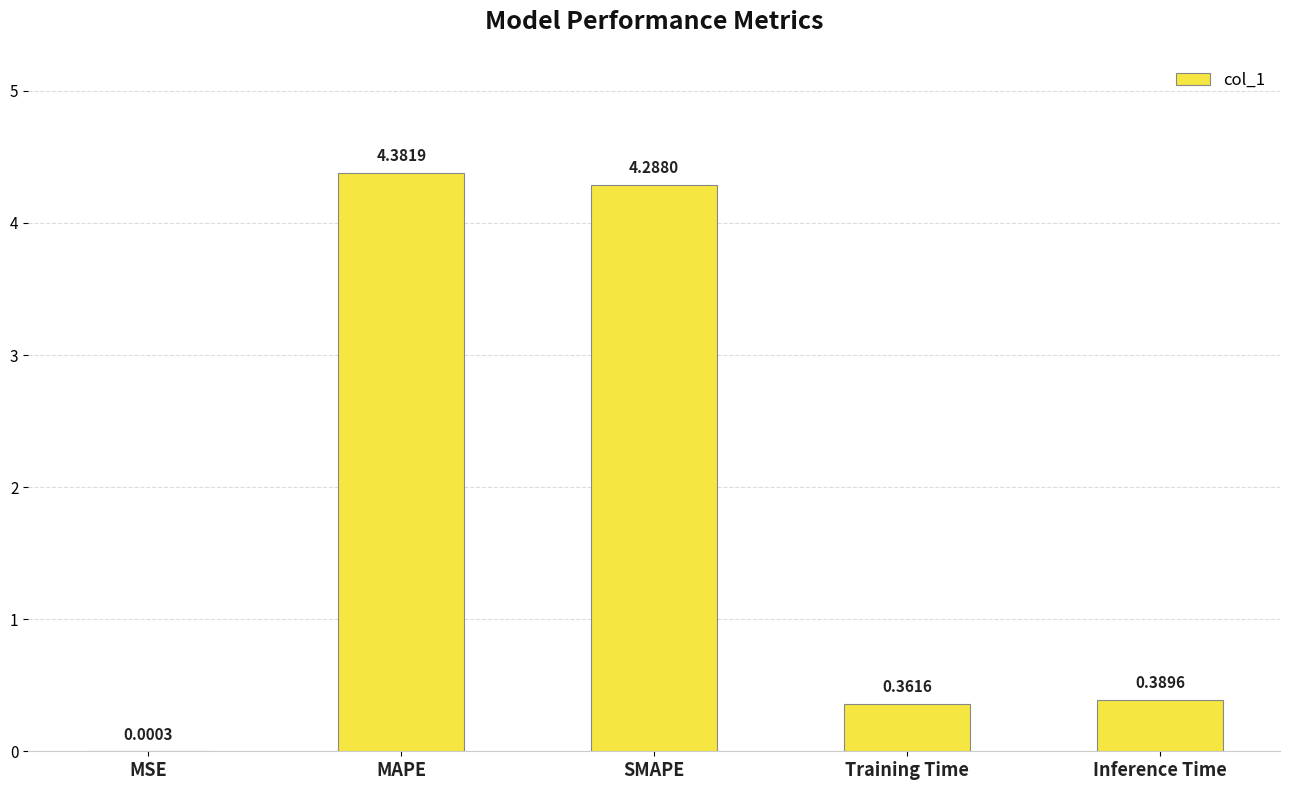

Which has a higher value, Inference Time or MAPE?

MAPE